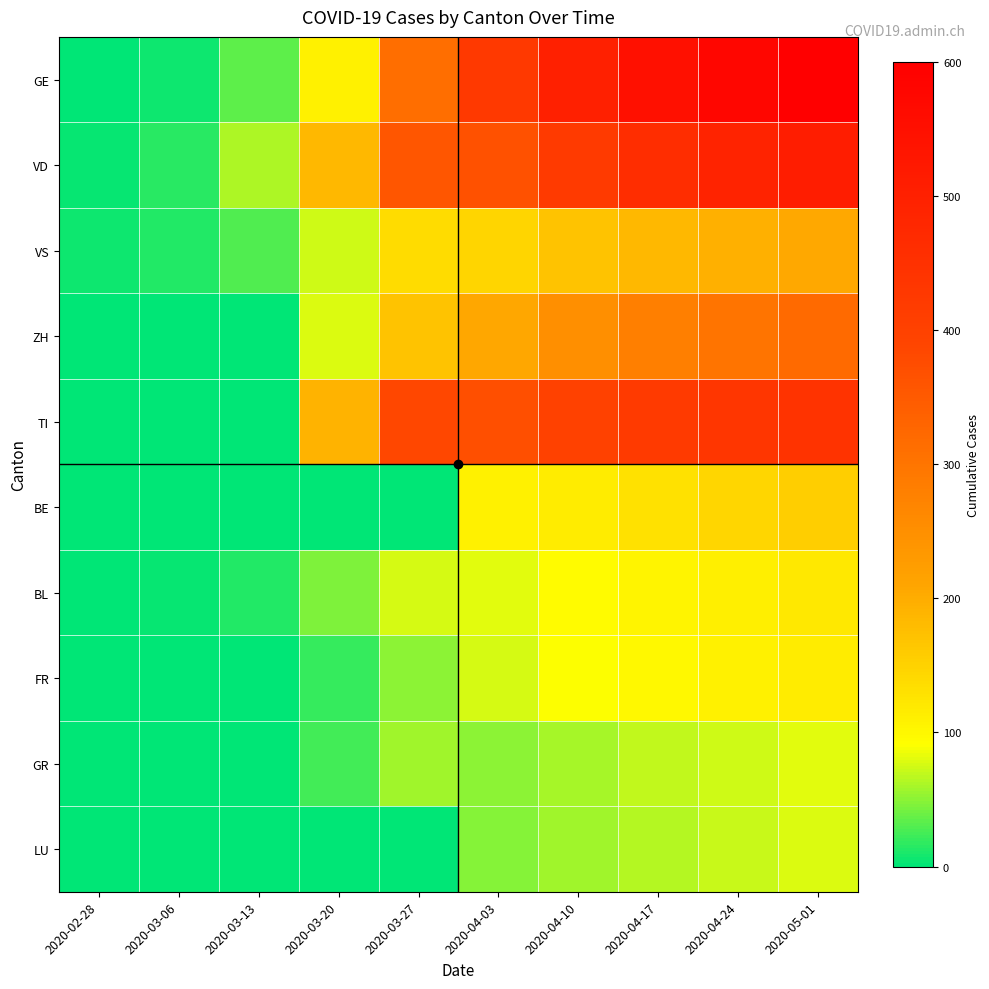

Reading right to left, transcribe all the data shown in this chart.

GE: 2020-05-01=600	2020-04-24=580	2020-04-17=550	2020-04-10=500	2020-04-03=424	2020-03-27=313	2020-03-20=109	2020-03-13=33	2020-03-06=7	2020-02-28=2
VD: 2020-05-01=510	2020-04-24=490	2020-04-17=460	2020-04-10=420	2020-04-03=366	2020-03-27=357	2020-03-20=183	2020-03-13=62	2020-03-06=15	2020-02-28=4
VS: 2020-05-01=205	2020-04-24=195	2020-04-17=185	2020-04-10=170	2020-04-03=147	2020-03-27=138	2020-03-20=73	2020-03-13=30	2020-03-06=12	2020-02-28=6
ZH: 2020-05-01=320	2020-04-24=300	2020-04-17=280	2020-04-10=250	2020-04-03=207	2020-03-27=171	2020-03-20=78	2020-03-13=0	2020-03-06=0	2020-02-28=0
TI: 2020-05-01=445	2020-04-24=435	2020-04-17=420	2020-04-10=400	2020-04-03=370	2020-03-27=386	2020-03-20=190	2020-03-13=0	2020-03-06=0	2020-02-28=0
BE: 2020-05-01=155	2020-04-24=145	2020-04-17=130	2020-04-10=115	2020-04-03=109	2020-03-27=0	2020-03-20=0	2020-03-13=0	2020-03-06=0	2020-02-28=0
BL: 2020-05-01=120	2020-04-24=112	2020-04-17=105	2020-04-10=95	2020-04-03=82	2020-03-27=76	2020-03-20=45	2020-03-13=12	2020-03-06=4	2020-02-28=1
FR: 2020-05-01=115	2020-04-24=108	2020-04-17=100	2020-04-10=90	2020-04-03=77	2020-03-27=50	2020-03-20=20	2020-03-13=0	2020-03-06=0	2020-02-28=0
GR: 2020-05-01=80	2020-04-24=74	2020-04-17=68	2020-04-10=60	2020-04-03=51	2020-03-27=58	2020-03-20=24	2020-03-13=0	2020-03-06=0	2020-02-28=0
LU: 2020-05-01=78	2020-04-24=71	2020-04-17=65	2020-04-10=57	2020-04-03=49	2020-03-27=0	2020-03-20=0	2020-03-13=0	2020-03-06=0	2020-02-28=0